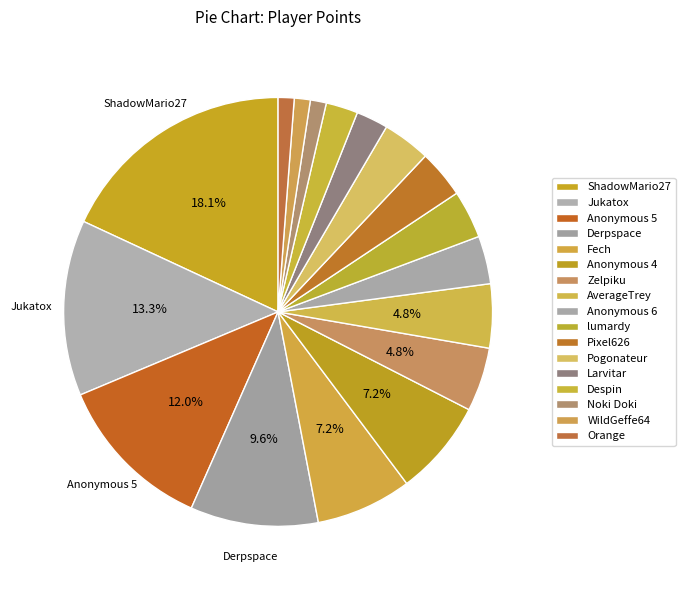

Approximately how many times larger is the value at Despin compared to lumardy?

0.7